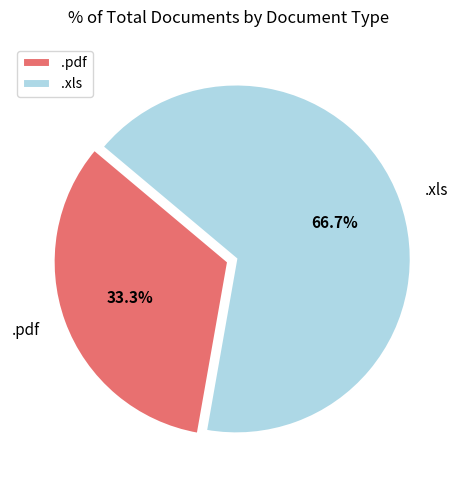

Is there any slice that represents more than half of the pie?

Yes